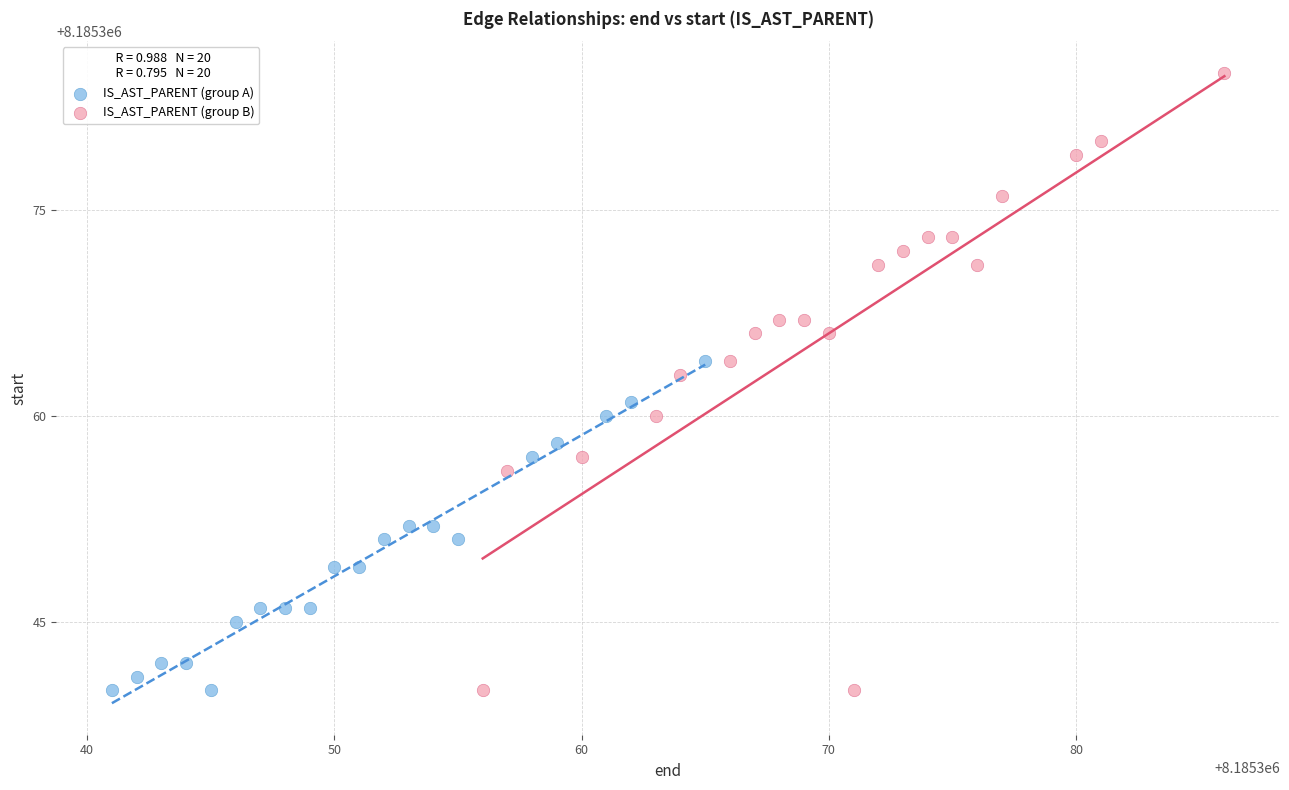

Which series has the widest spread of Y values?

IS_AST_PARENT (group B)